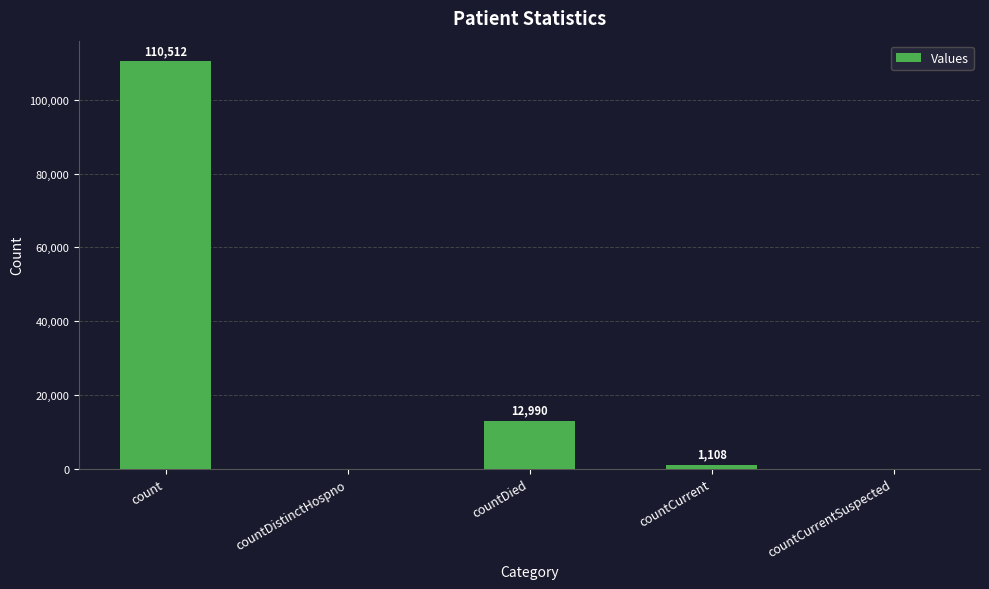

How many categories are shown in the chart?

5